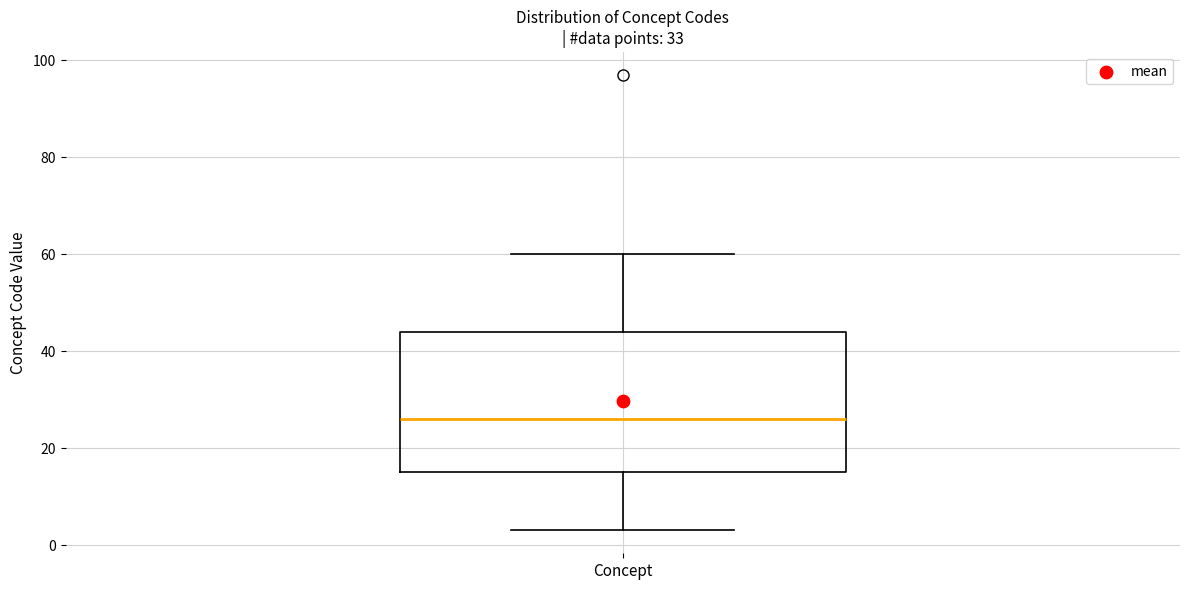

Where does the upper whisker of the box for Concept end on the y-axis? The values are not printed on the chart, so give them approximately, as read against the axis.

60